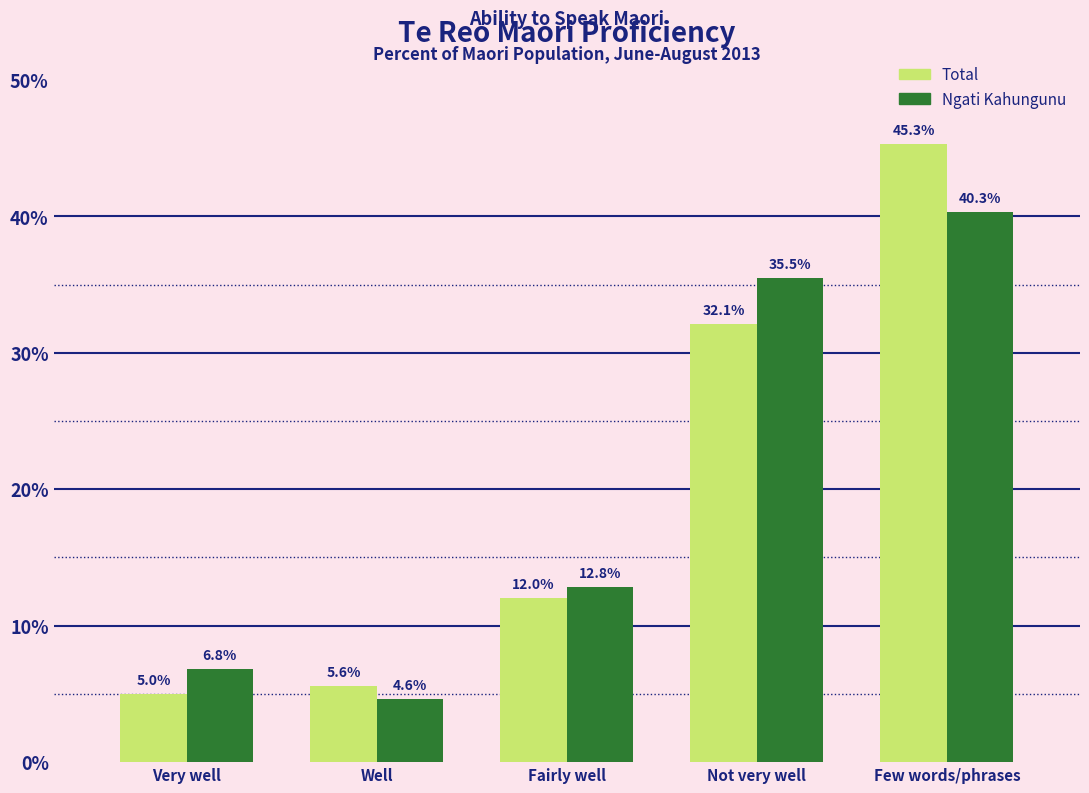

Reading left to right, transcribe all the data shown in this chart.

Total: Very well=5.0	Well=5.6	Fairly well=12.0	Not very well=32.1	Few words/phrases=45.3
Ngati Kahungunu: Very well=6.8	Well=4.6	Fairly well=12.8	Not very well=35.5	Few words/phrases=40.3